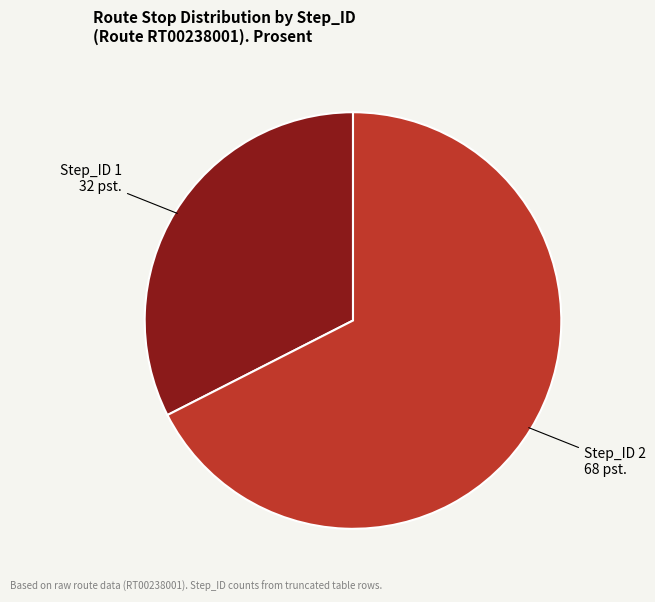

Do Step_ID 1 and Step_ID 2 together represent more than half of the pie?

Yes